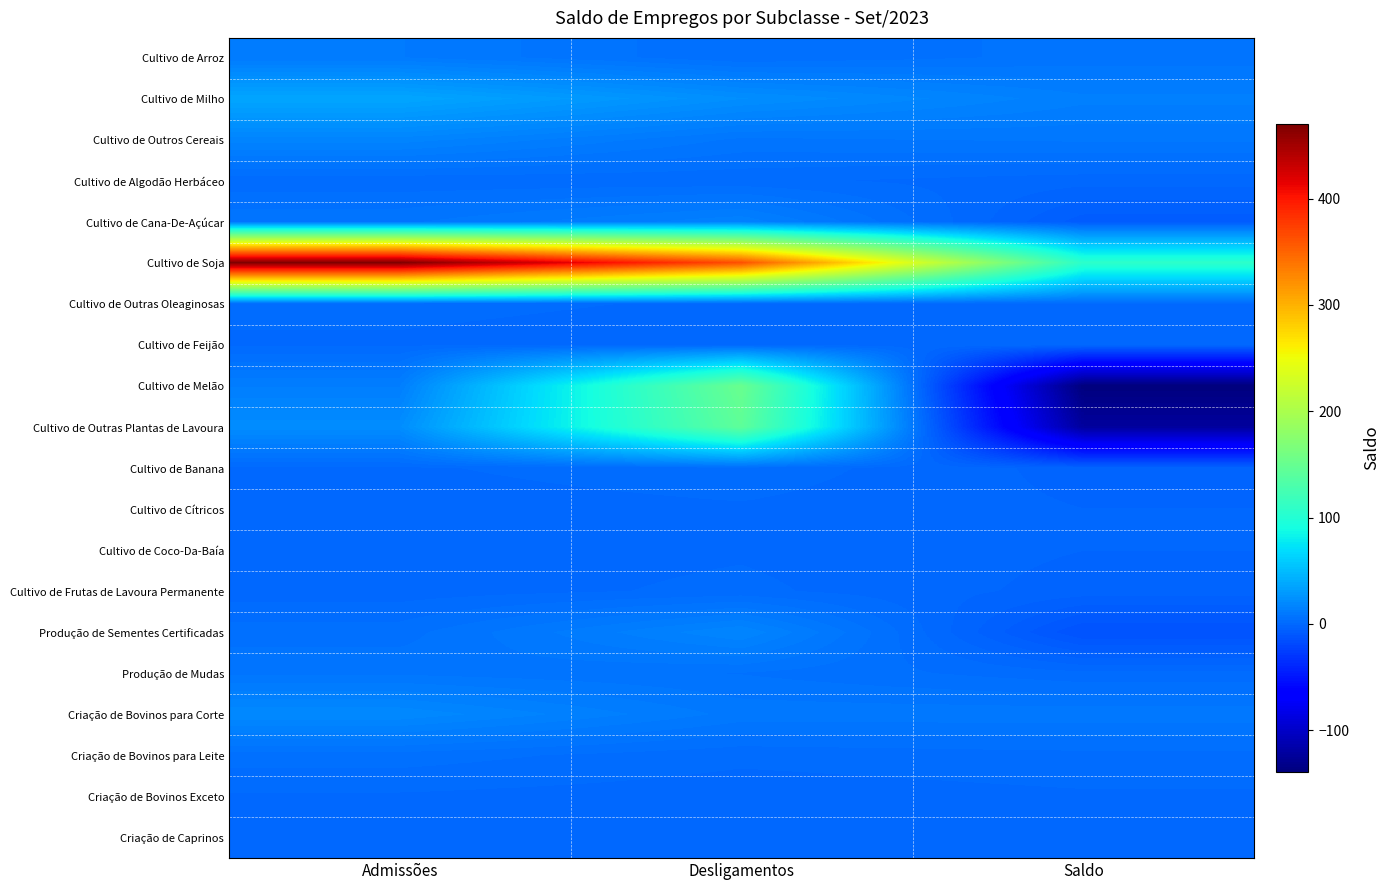

Which has a higher value, Saldo or Admissões?

Admissões